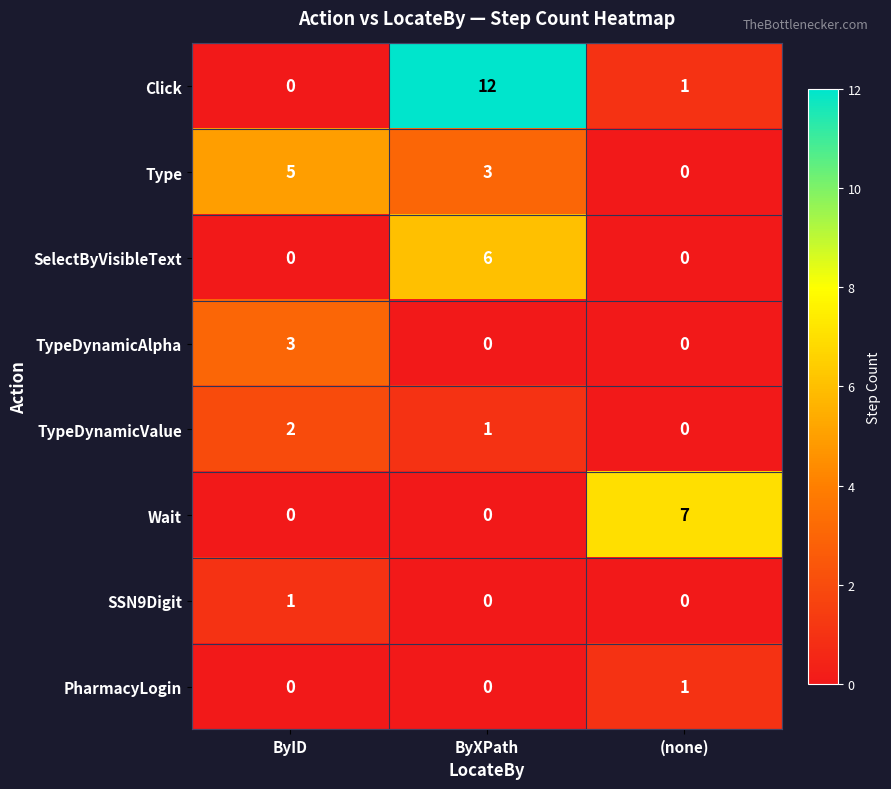

What is the sum of all Click values?

13